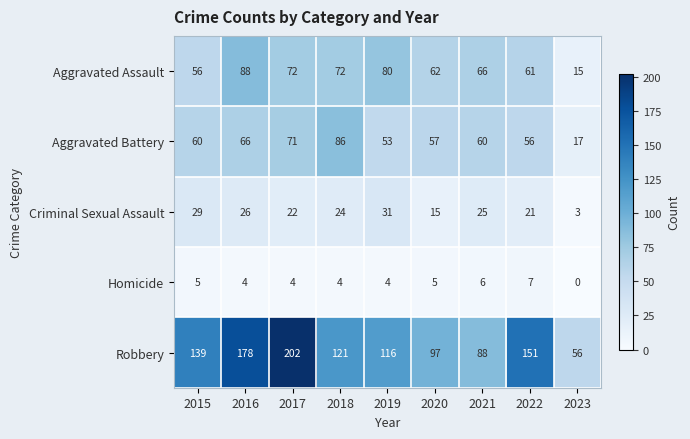

True or false: Aggravated Assault has a value of 49 at 2018.

False